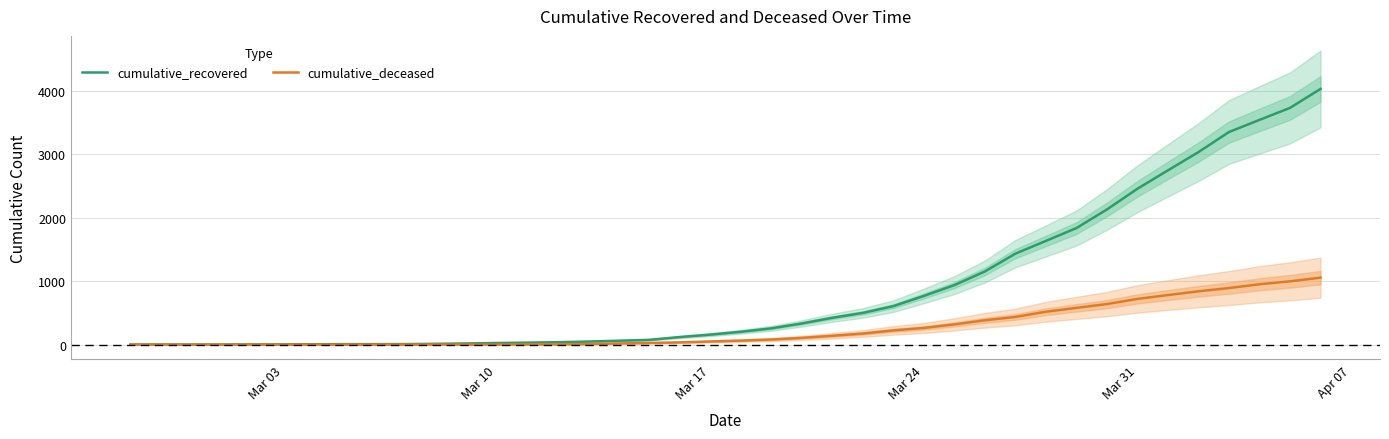

True or false: cumulative_deceased has a value of 0 at Mar 03.

True